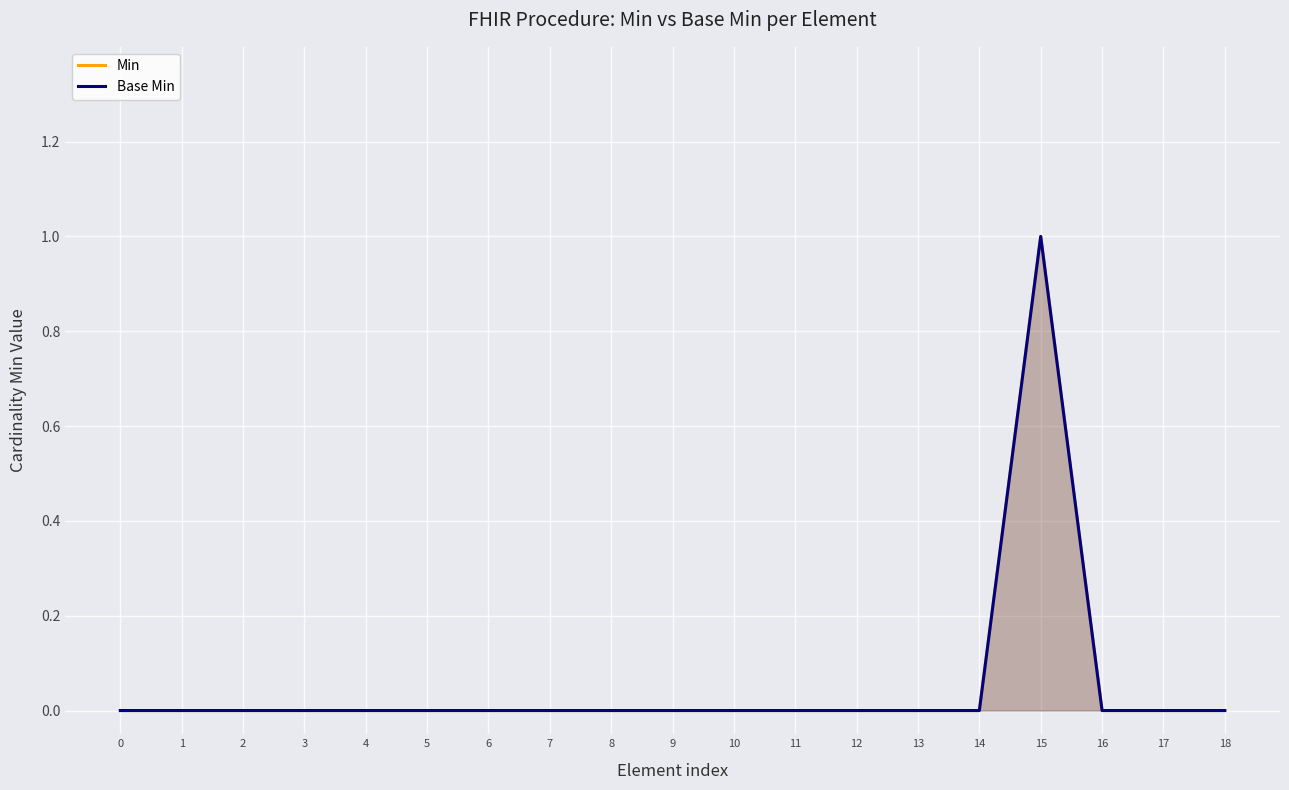

How many positive values does the Base Min series have?

1